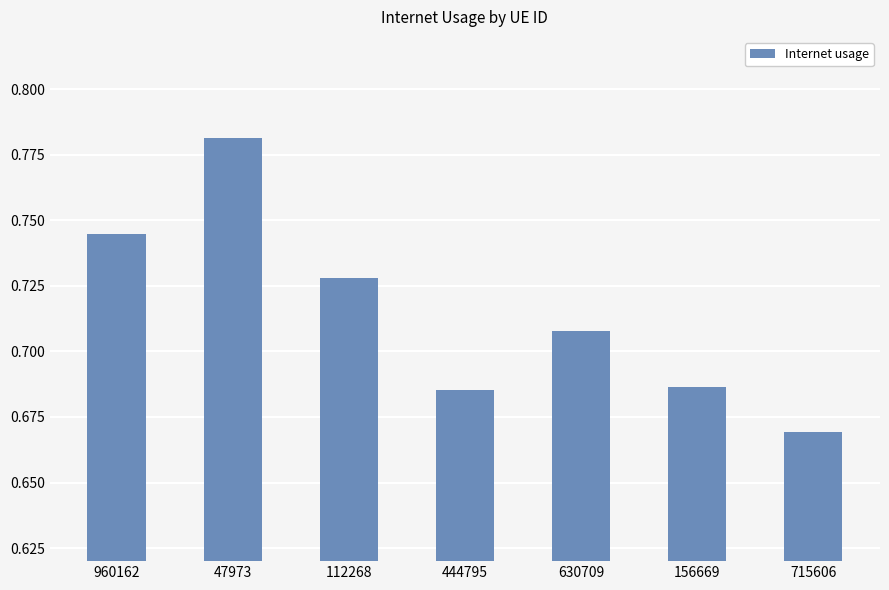

True or false: the data shows 1.2 at 47973.

False